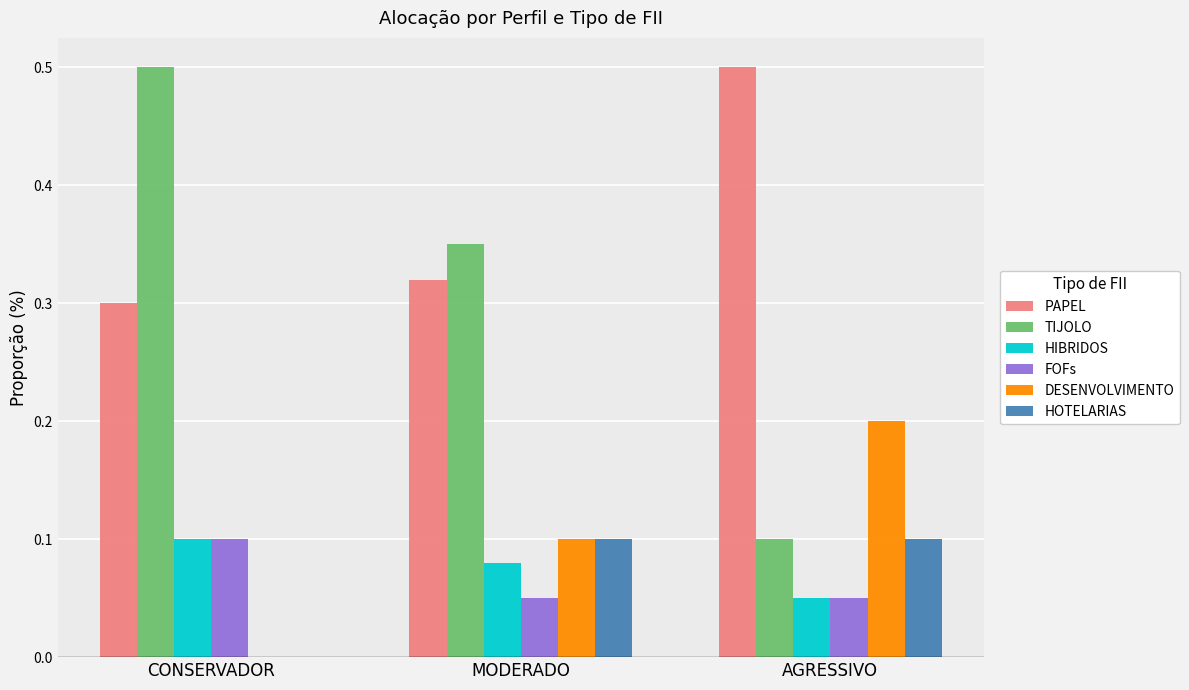

What are all the series names shown in the legend?

PAPEL, TIJOLO, HIBRIDOS, FOFs, DESENVOLVIMENTO, HOTELARIAS